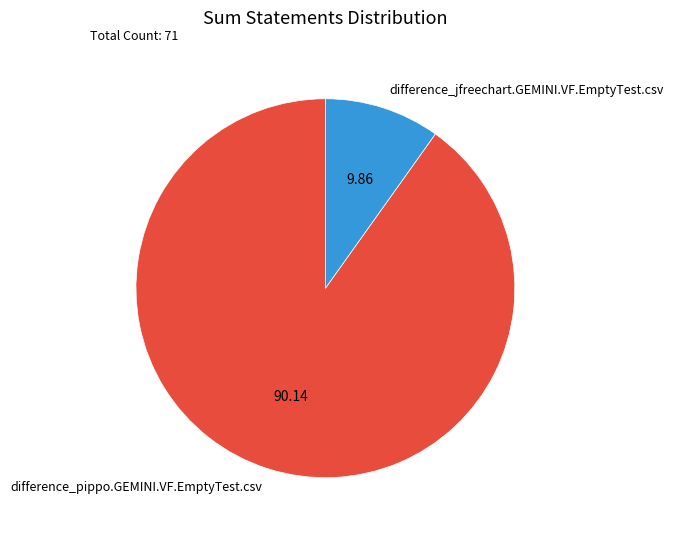

The difference_jfreechart.GEMINI.VF.EmptyTest.csv slice represents 18% of the pie. True or false?

False